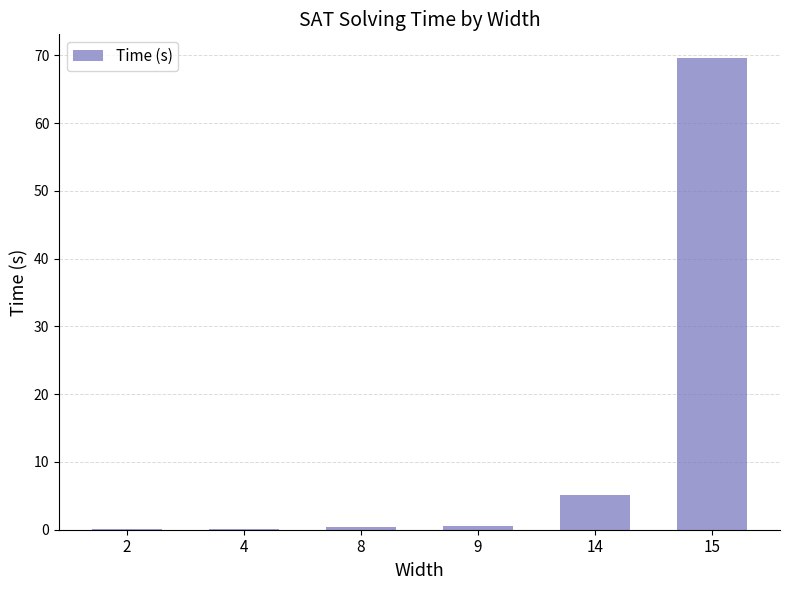

How many distinct data groups are displayed?

1